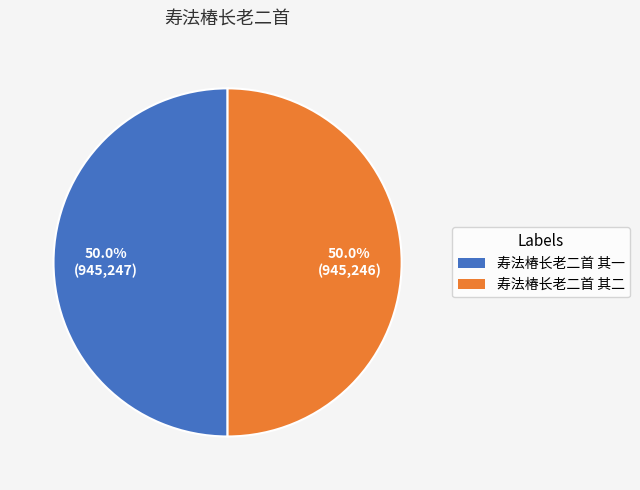

To the nearest percent, what portion does 寿法椿长老二首 其一 represent?

50%